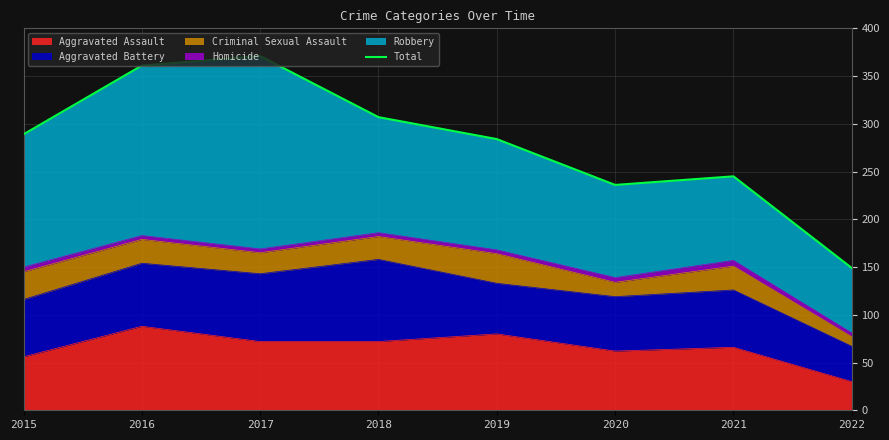

Is it true that Aggravated Assault equals 101 at 2017?

False